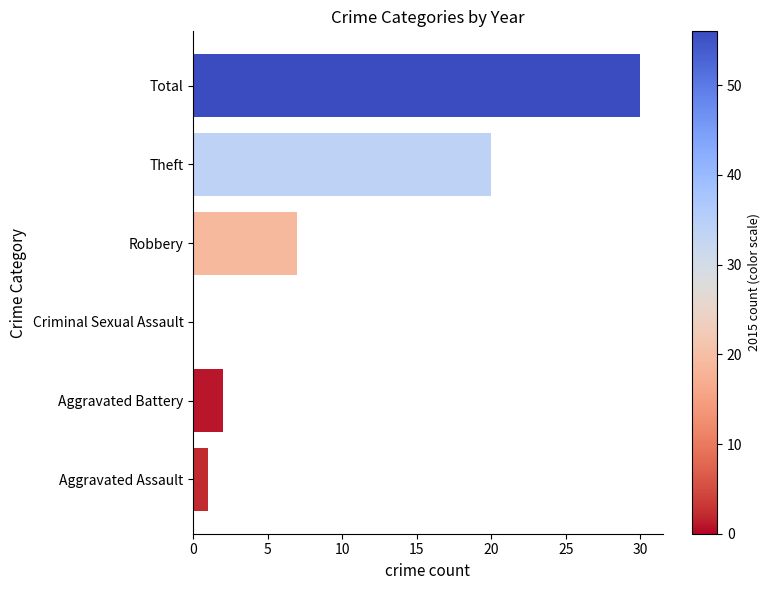

What is the sum of all values?

60